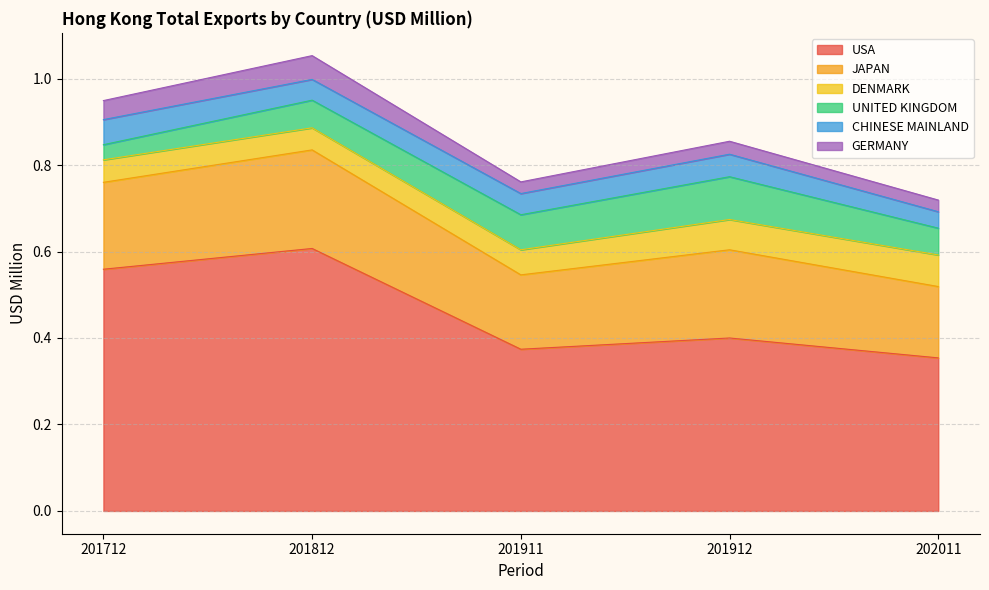

What is the difference between the highest and lowest values at 202011?

0.3